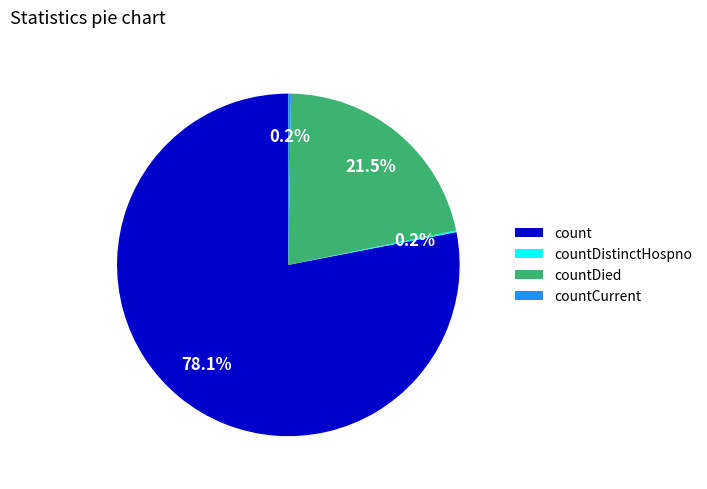

Approximately how many times larger is the value at count compared to countDied?

3.6